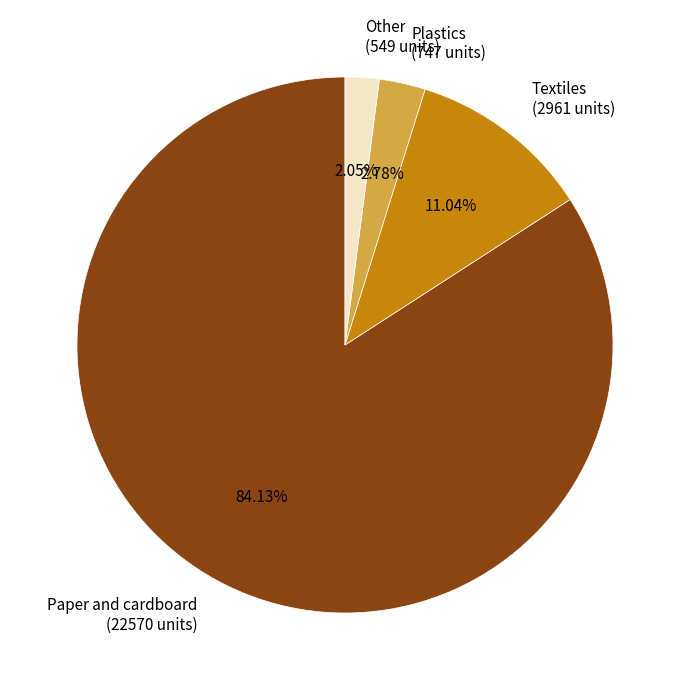

How many segments does this pie chart have?

4